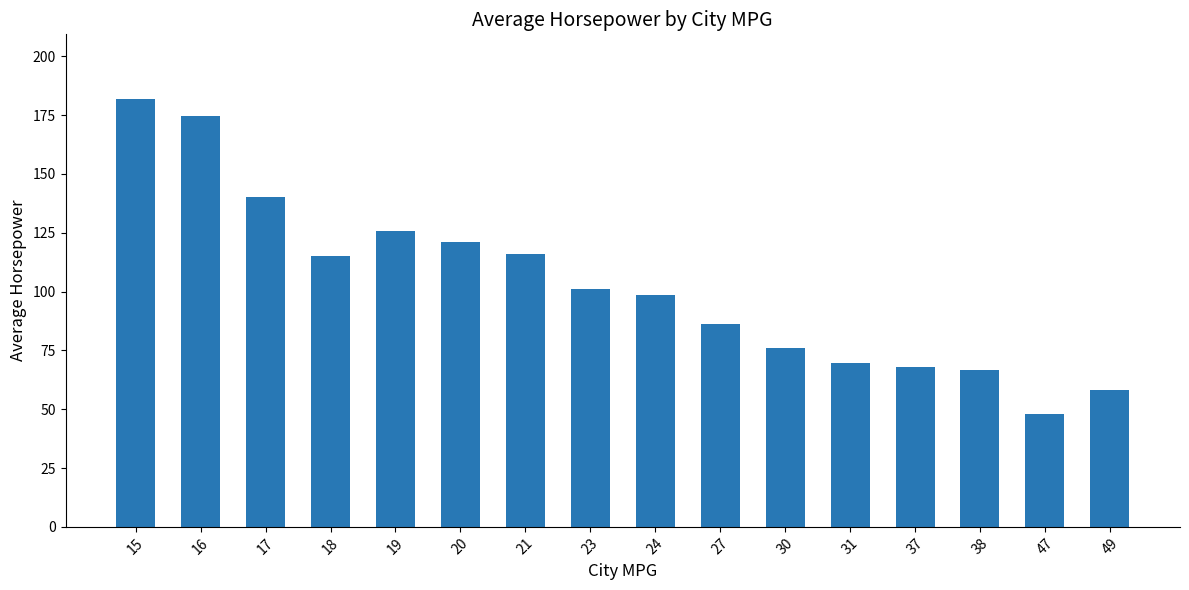

Which label corresponds to the smallest value in the chart?

47